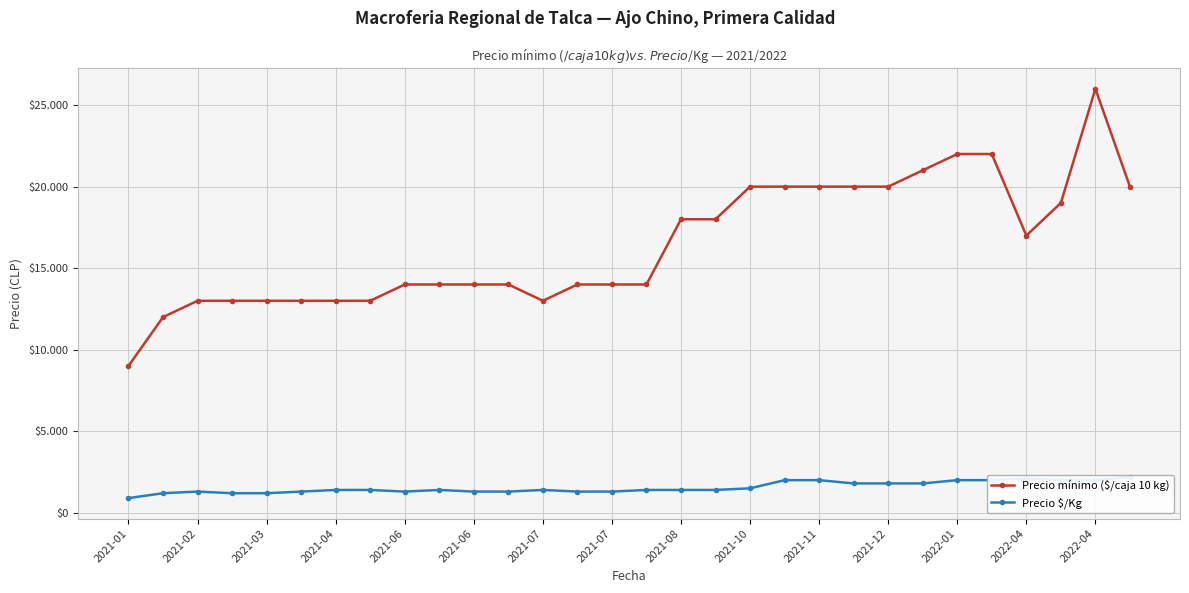

Between 2021-03 and 2021-08, which series saw the biggest shift?

Precio mínimo ($/caja 10 kg)